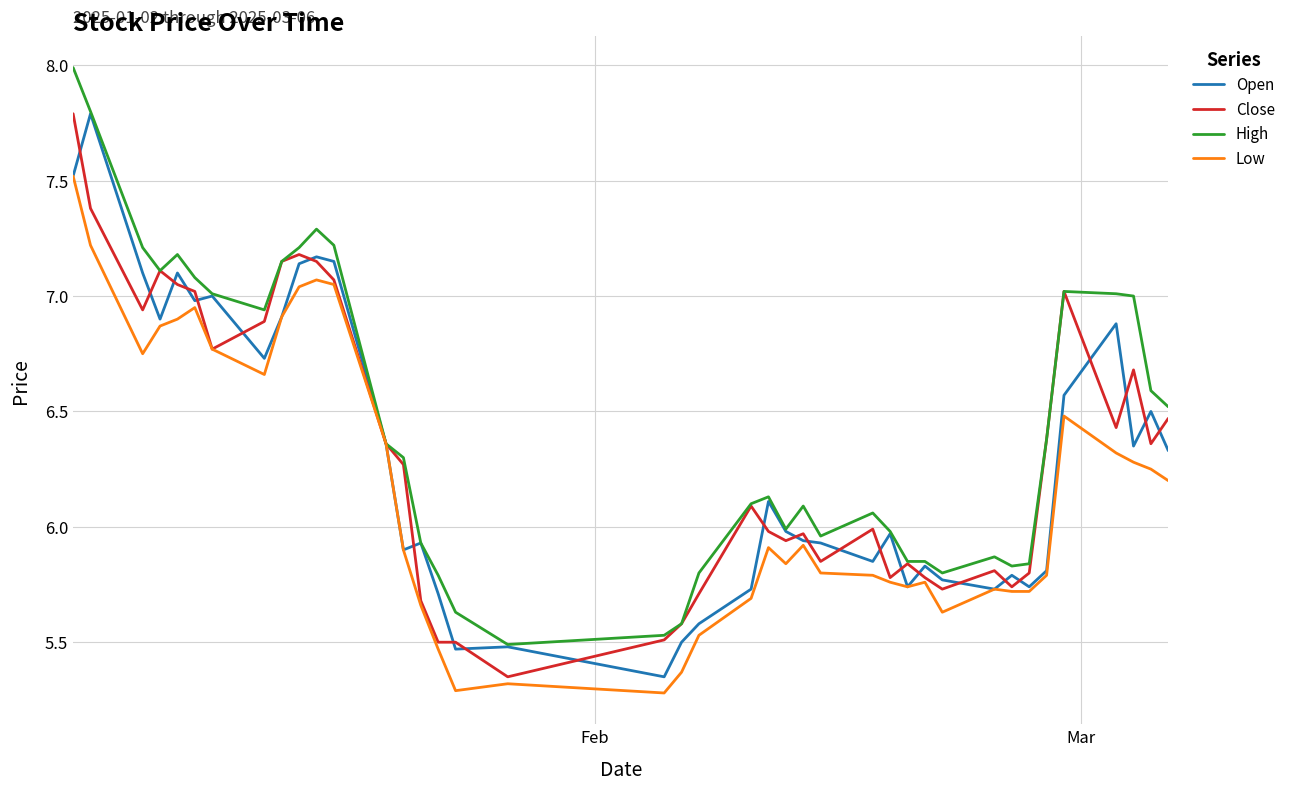

What is the greatest value displayed?

8.0